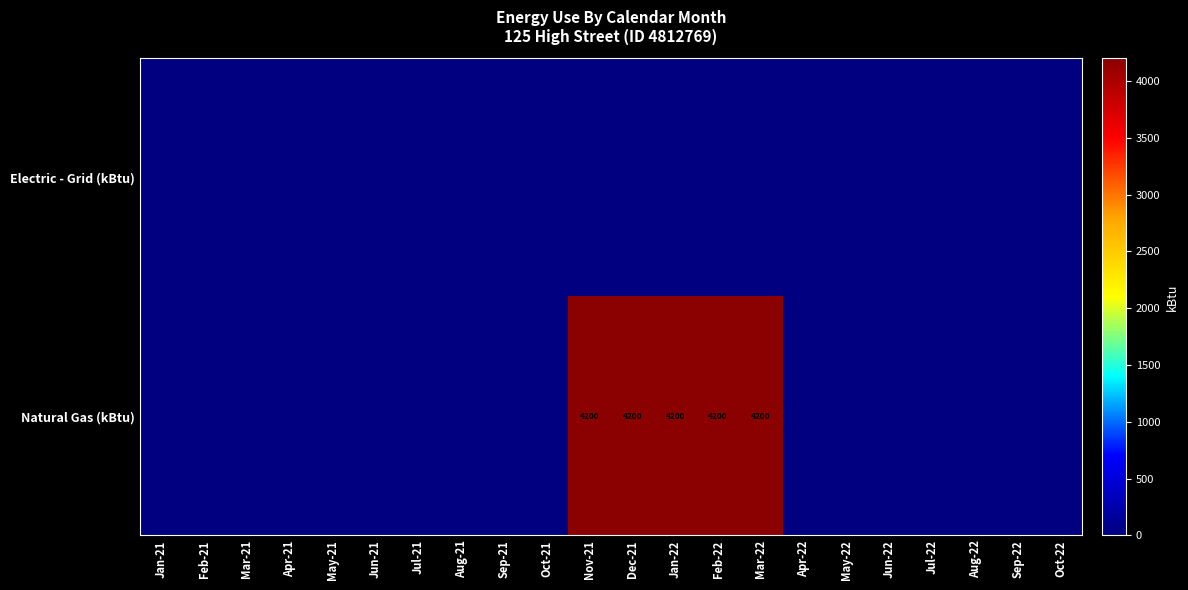

True or false: Natural Gas (kBtu) has a value of 6035 at Mar-22.

False